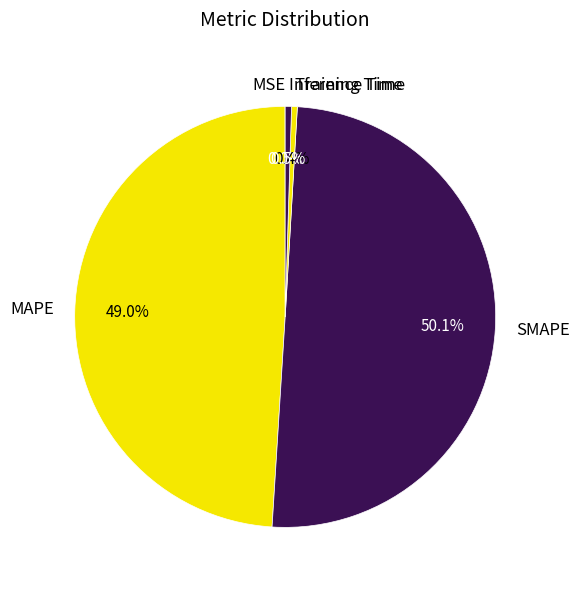

Is it true that Training Time is 0% of the pie?

True